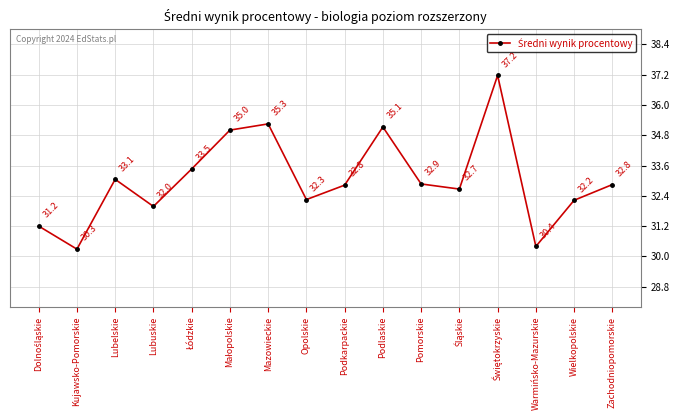

What is the change in value from Podkarpackie to Podlaskie?

+2.3